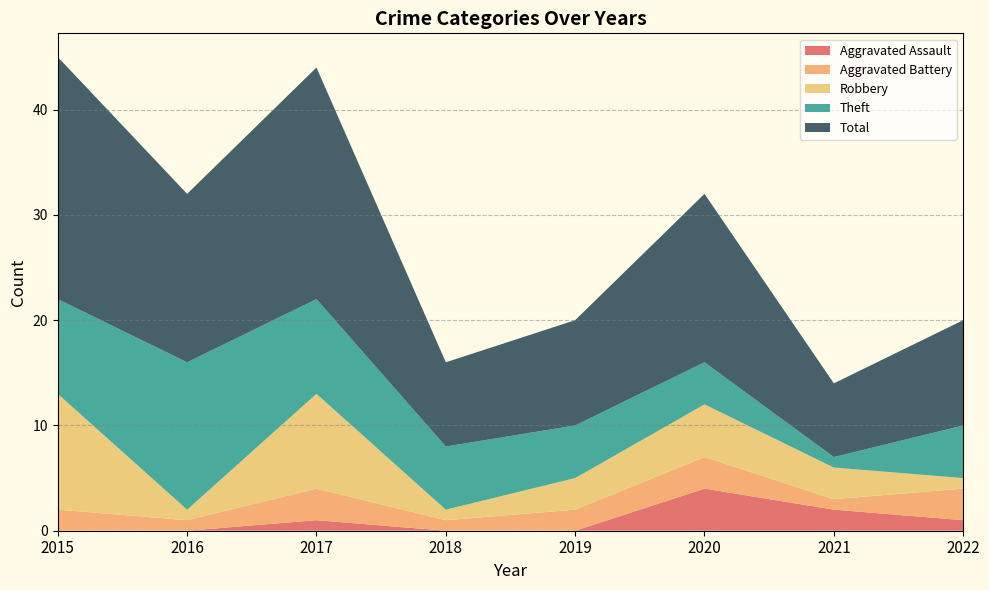

Reading right to left, extract all data points from this chart.

Aggravated Assault: 2022=1	2021=2	2020=4	2019=0	2018=0	2017=1	2016=0	2015=0
Aggravated Battery: 2022=3	2021=1	2020=3	2019=2	2018=1	2017=3	2016=1	2015=2
Robbery: 2022=1	2021=3	2020=5	2019=3	2018=1	2017=9	2016=1	2015=11
Theft: 2022=5	2021=1	2020=4	2019=5	2018=6	2017=9	2016=14	2015=9
Total: 2022=10	2021=7	2020=16	2019=10	2018=8	2017=22	2016=16	2015=23